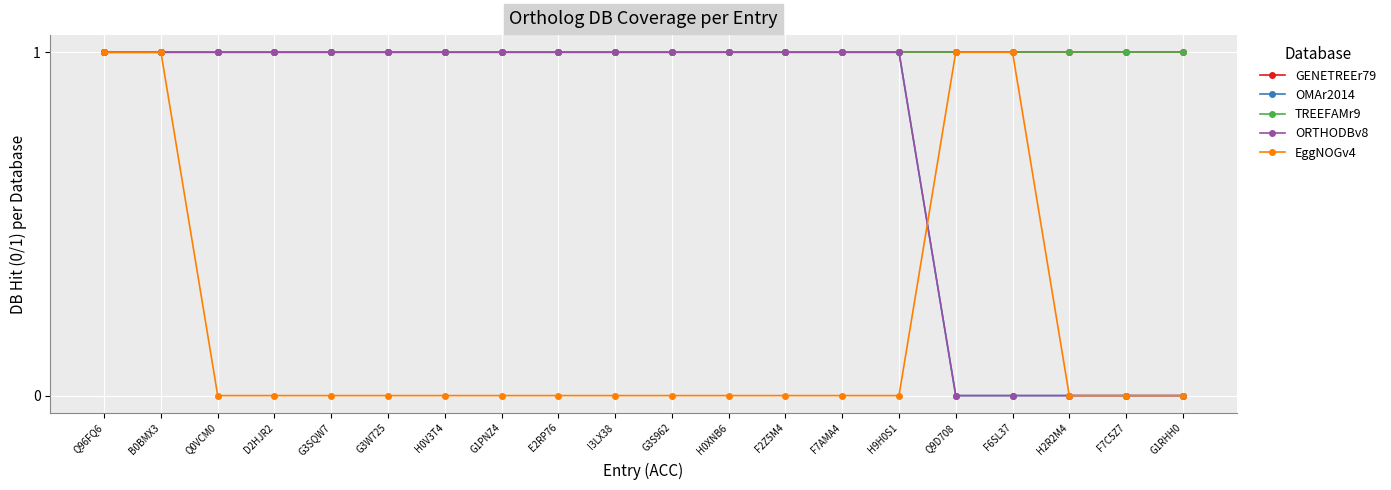

Is this an area chart (filled region under the line)?

No